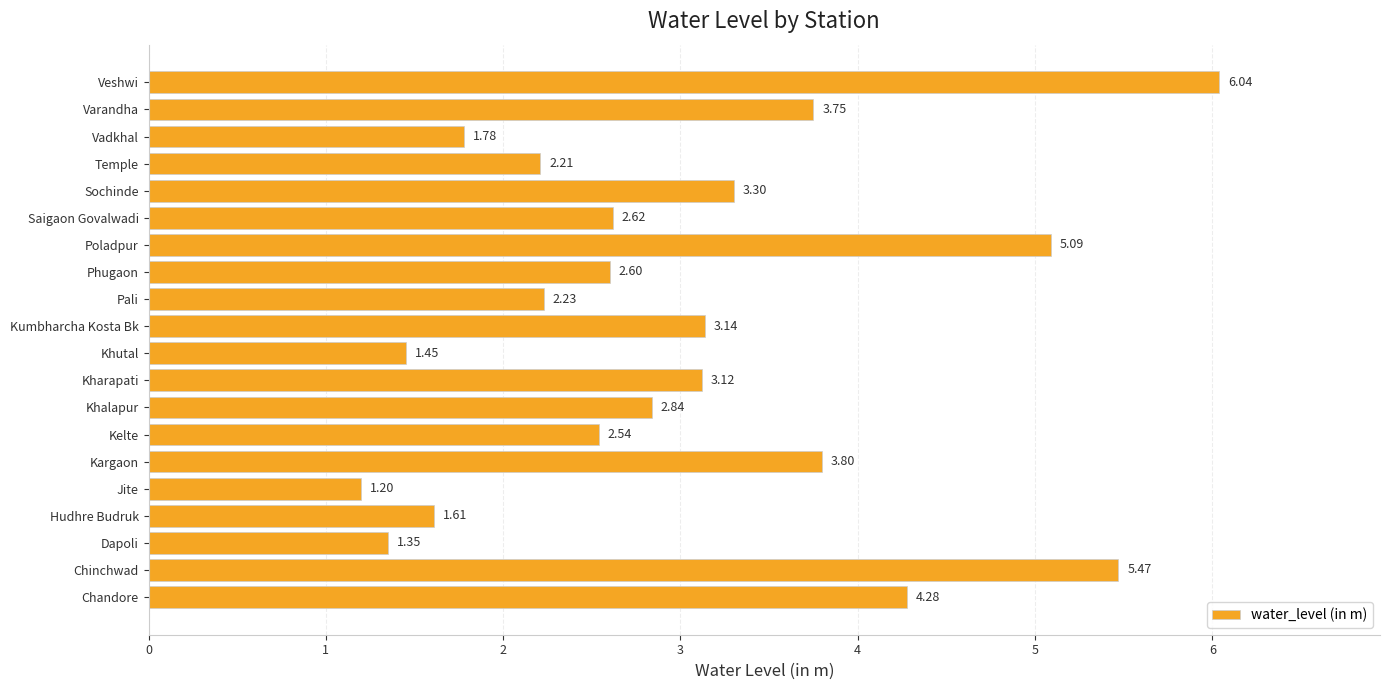

What is the change in value from Hudhre Budruk to Veshwi?

+4.4